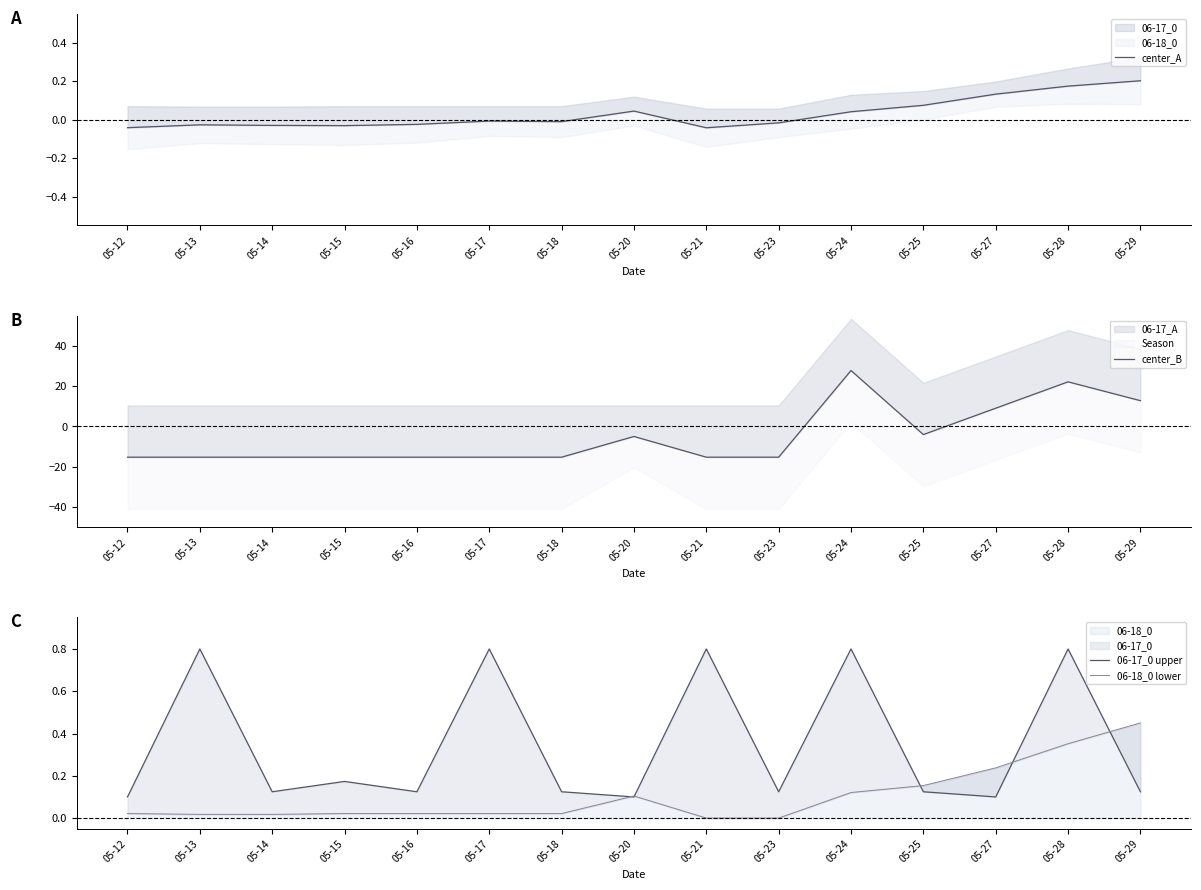

What is the difference between the 06-18_0 lower values at 05-18 and 05-28?

0.3